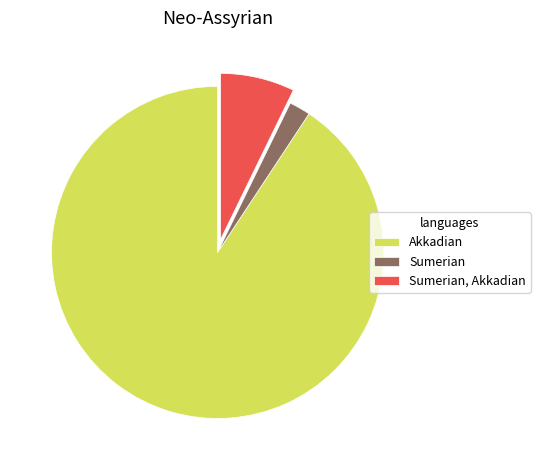

Which has a higher value, Sumerian, Akkadian or Sumerian?

Sumerian, Akkadian